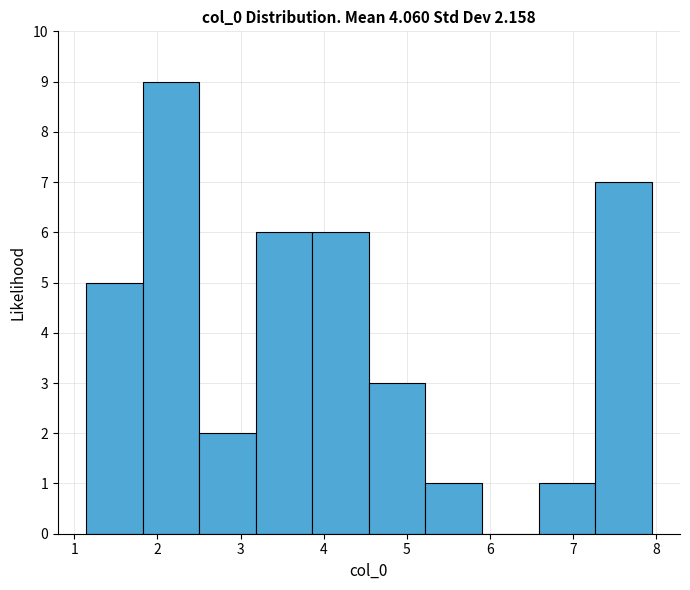

What is the height of the bar covering 7.3 to 8.0 on the x-axis? Neither the bar edges nor the heights are printed on the chart, so give them approximately, as read against the axes.

7